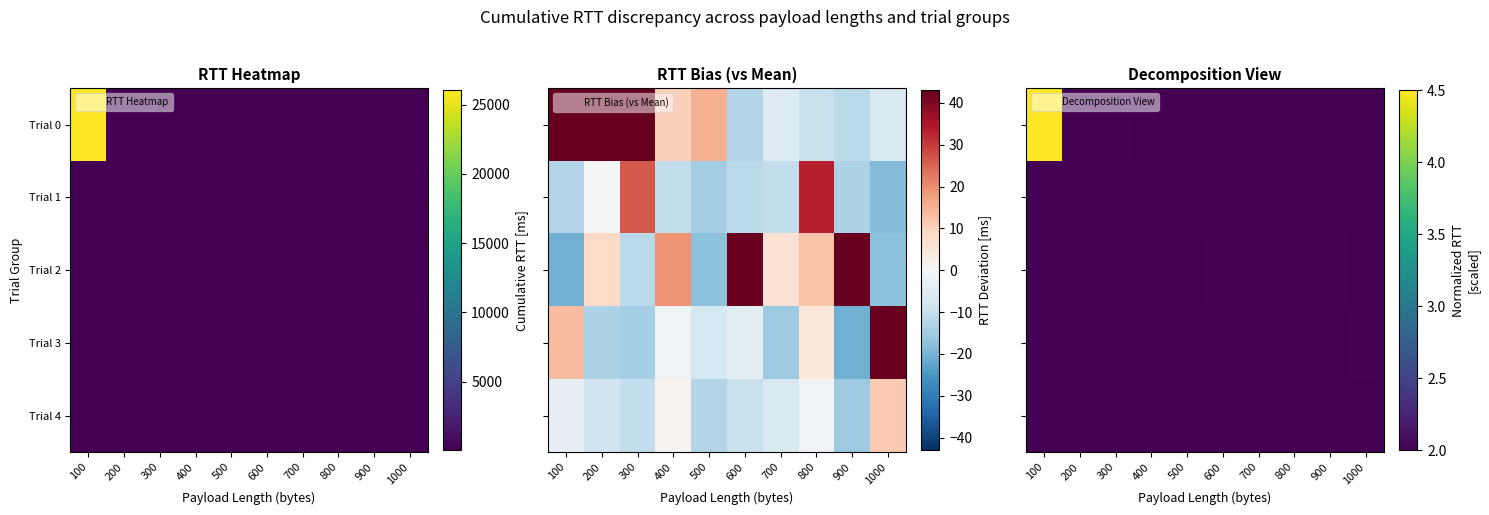

Which label corresponds to the smallest value in the chart?

100